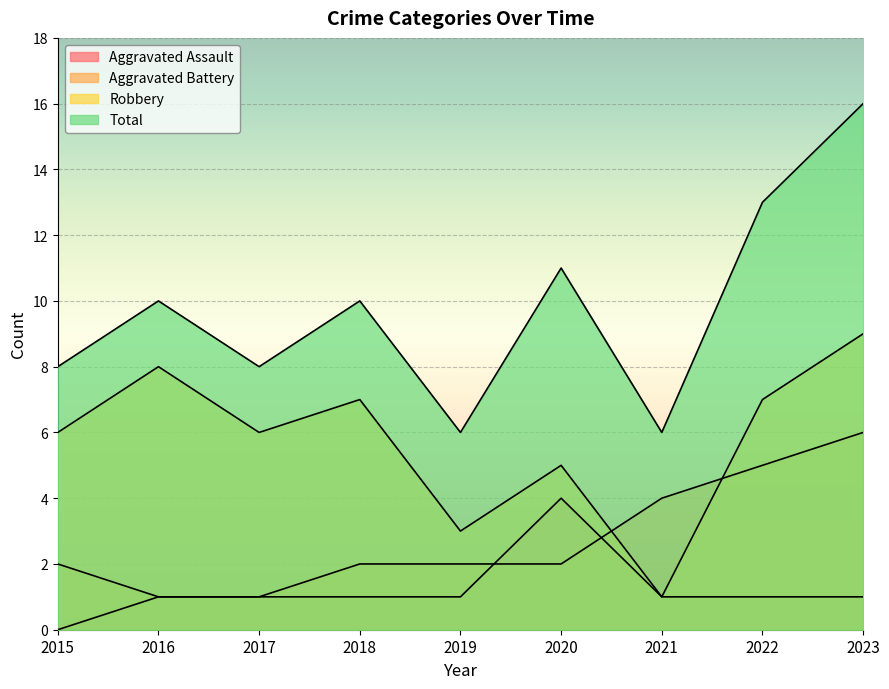

Which has a higher value, 2018 or 2015?

2018